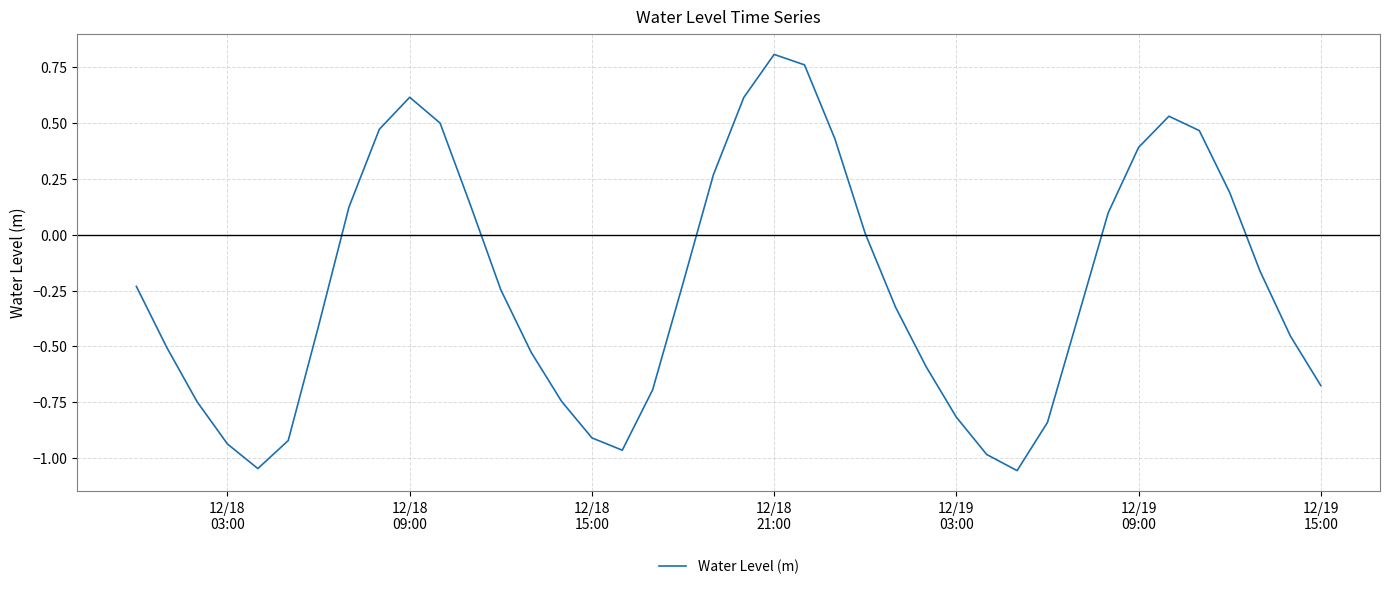

What is the difference between the maximum and minimum values?

1.9